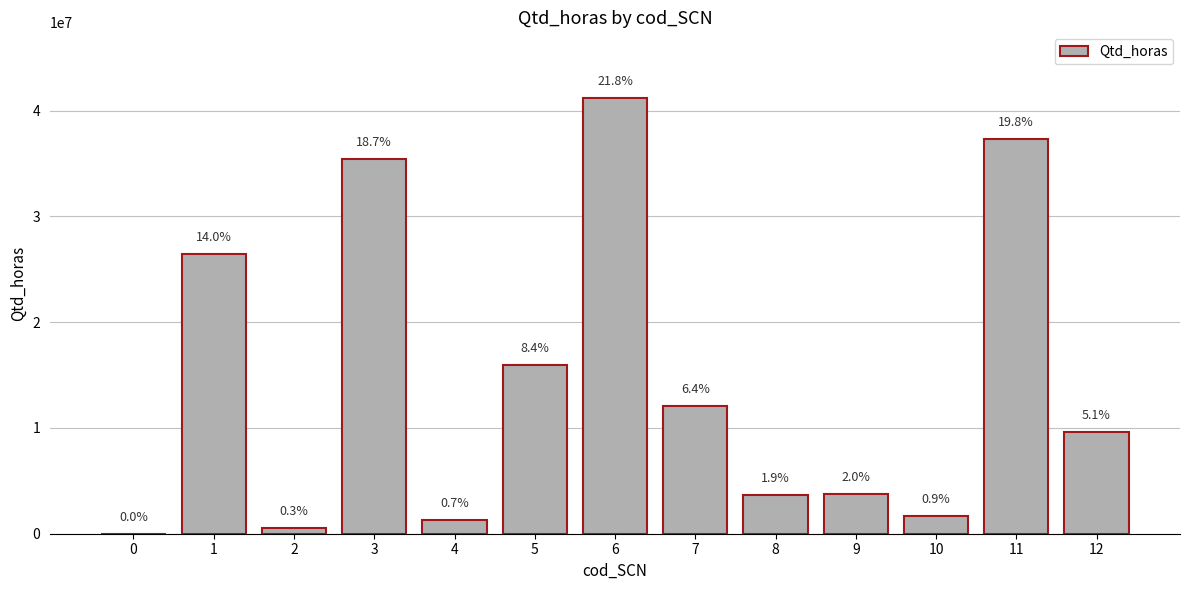

Are the bars horizontal?

No